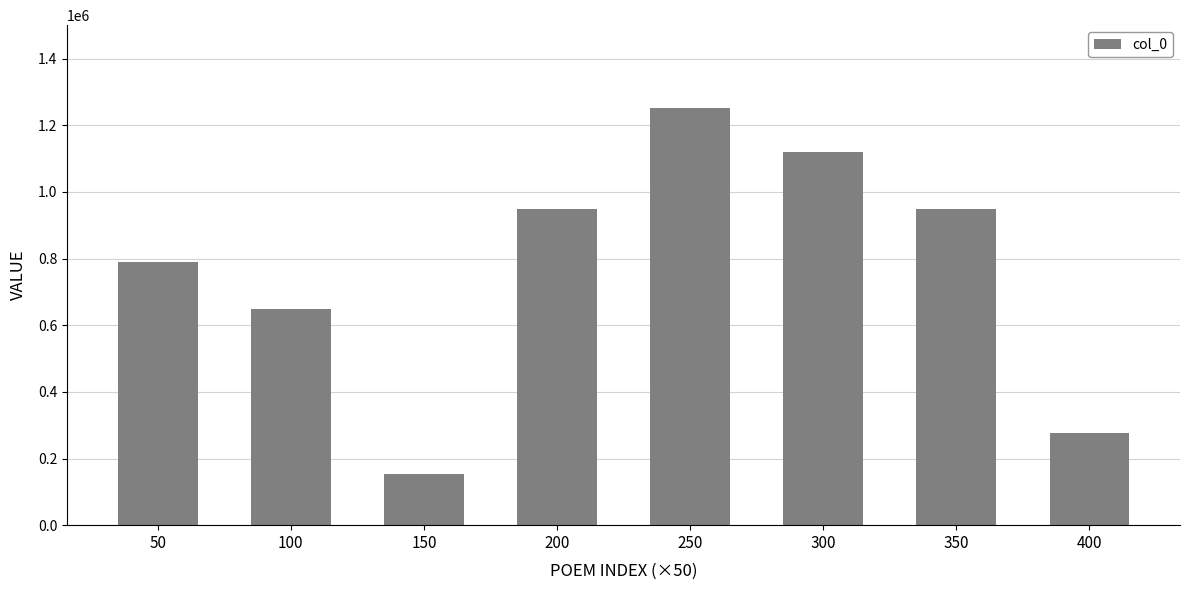

Which has a higher value, 400 or 50?

50